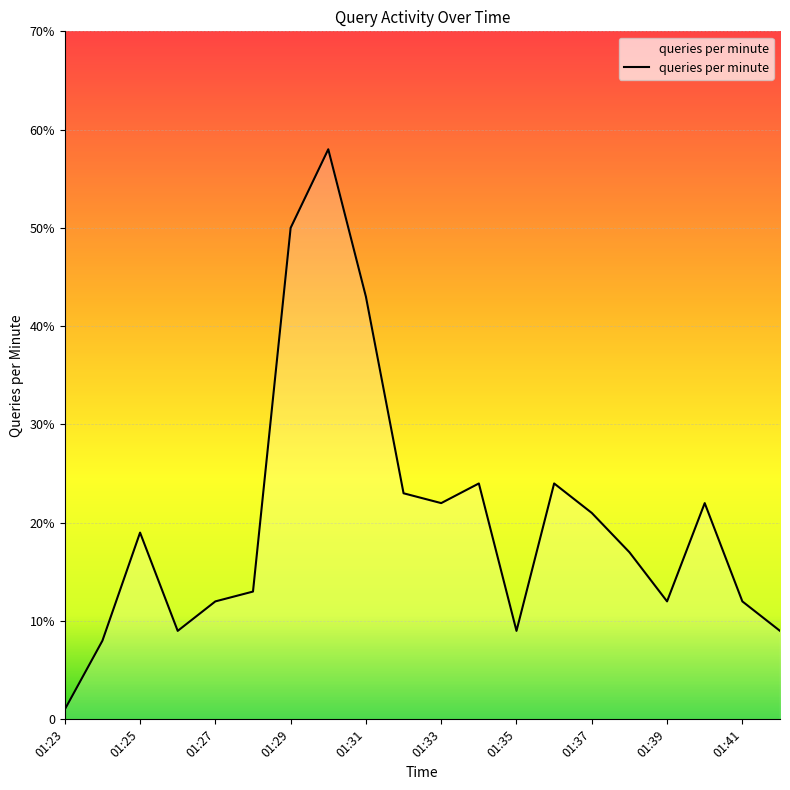

Does the chart have visible grid lines?

Yes